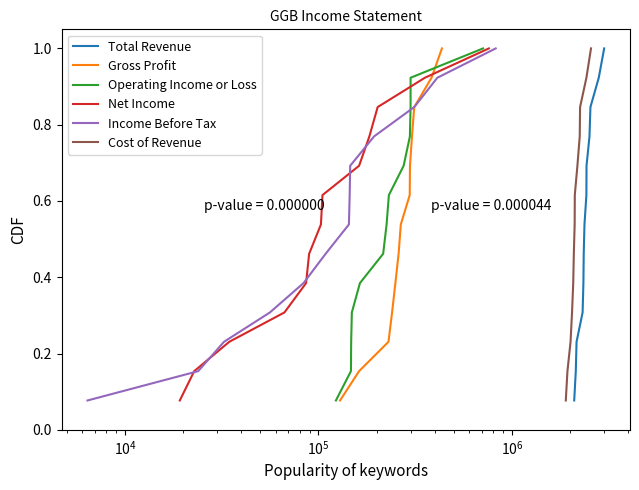

What is the label of the 9th point from the right?

$\mathdefault{10^{6}}$